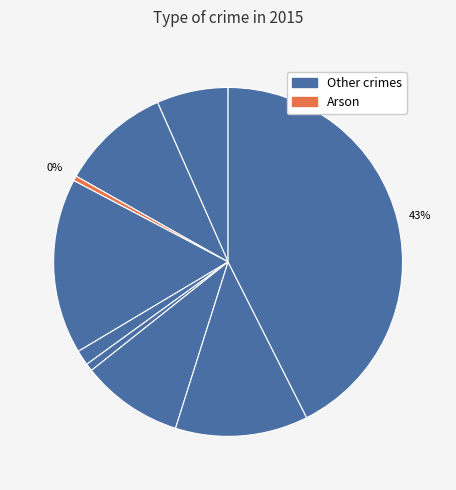

Count the number of slices in the pie.

9